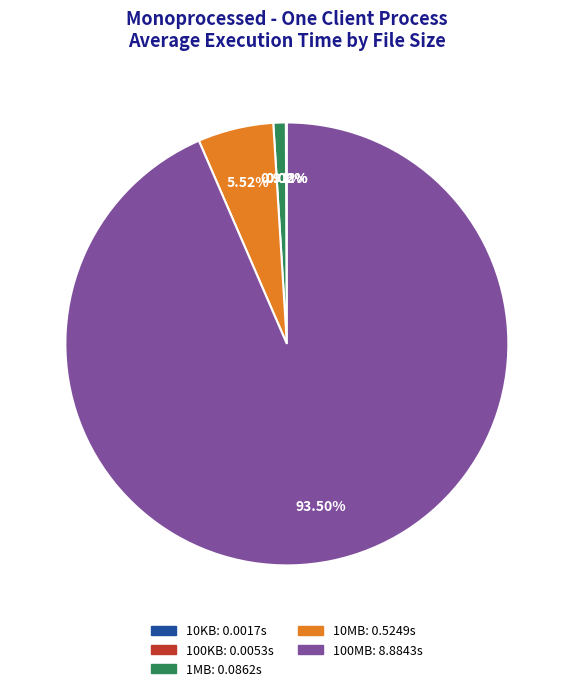

Is there a majority slice in this chart?

Yes